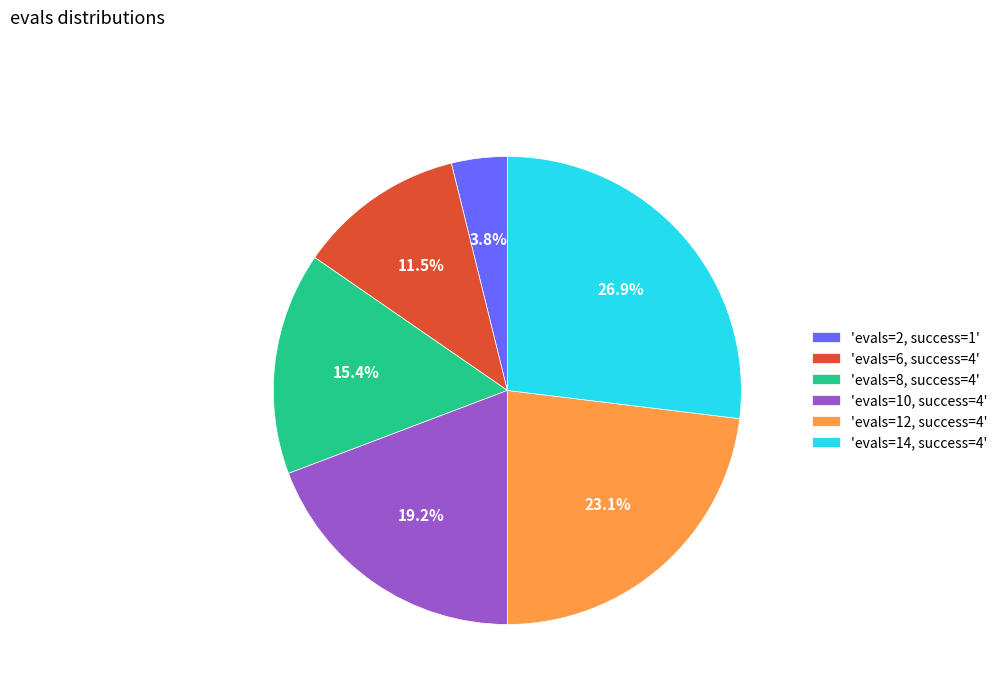

Is there a majority slice in this chart?

No